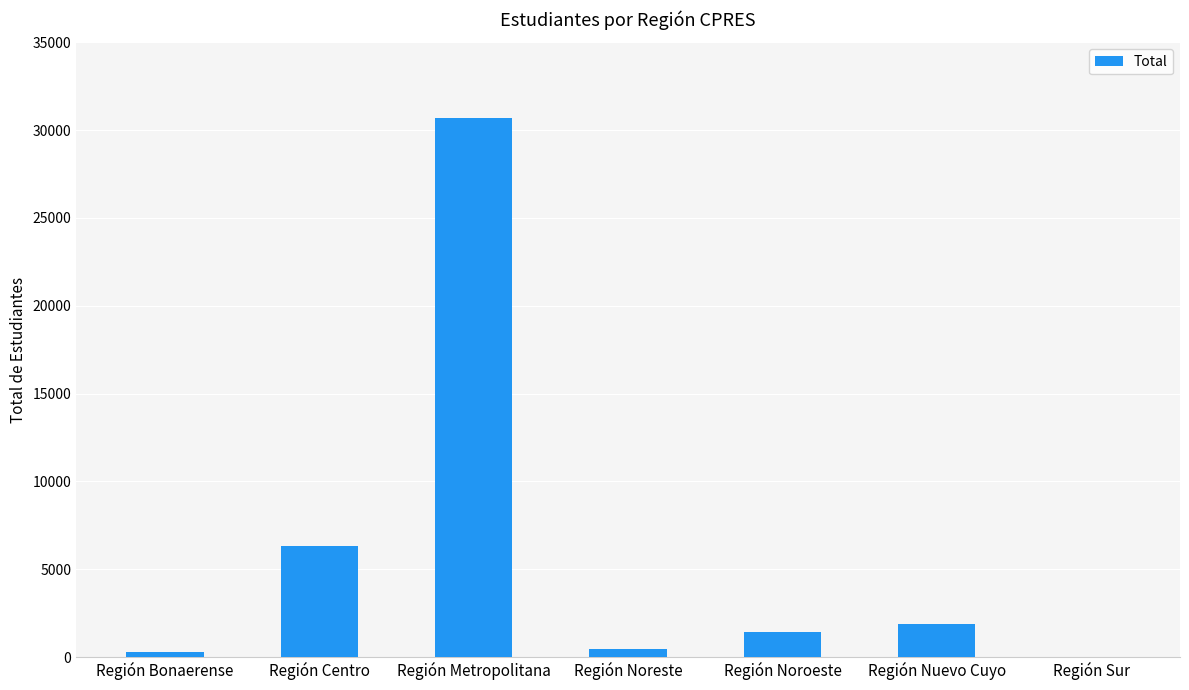

Reading right to left, extract all data points from this chart.

6	1856	1451	466	30677	6349	315